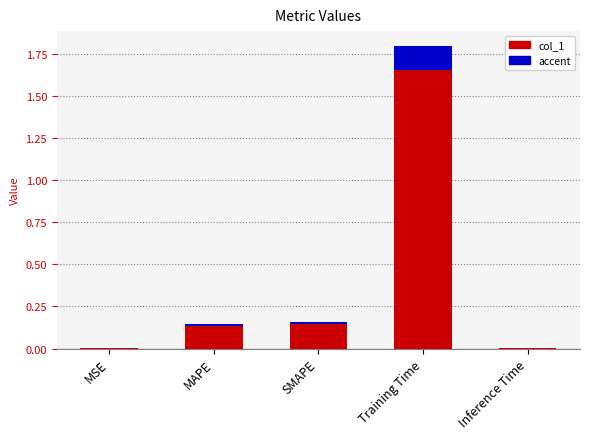

Which category has the lowest value across all series?

MSE